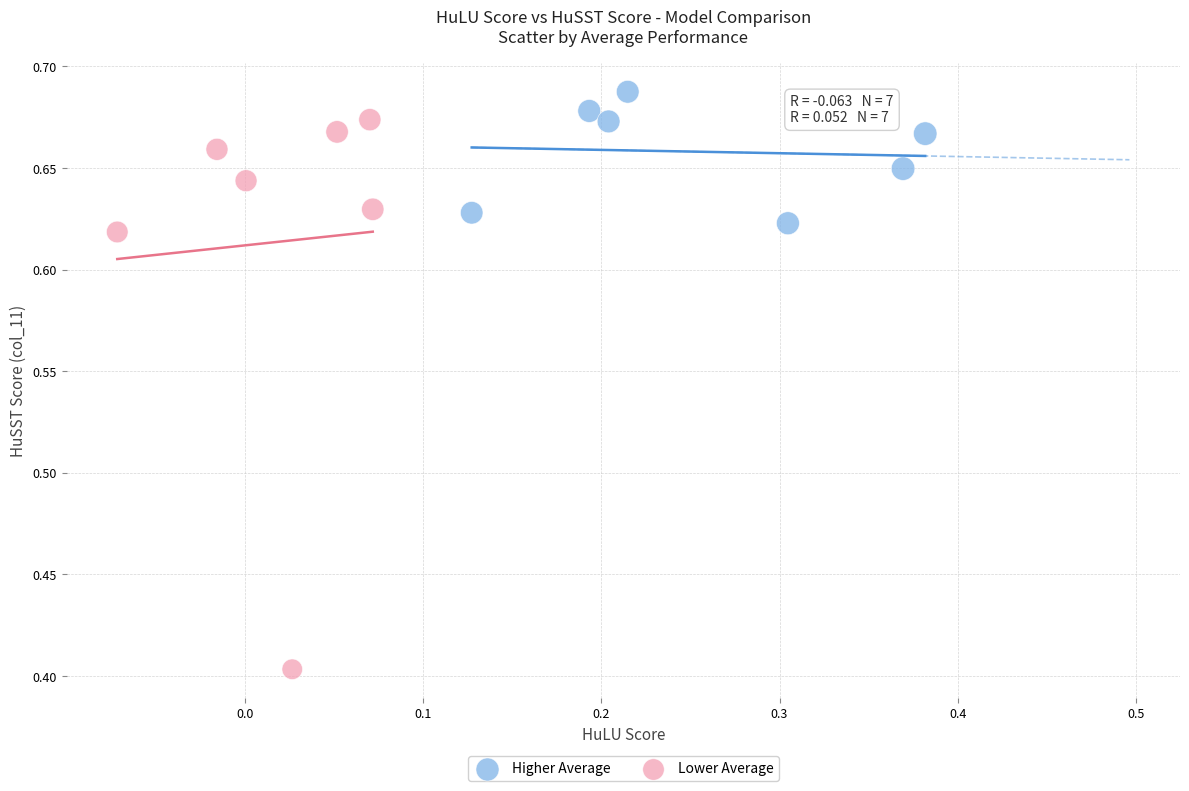

Which series contains the highest Y value?

Higher Average